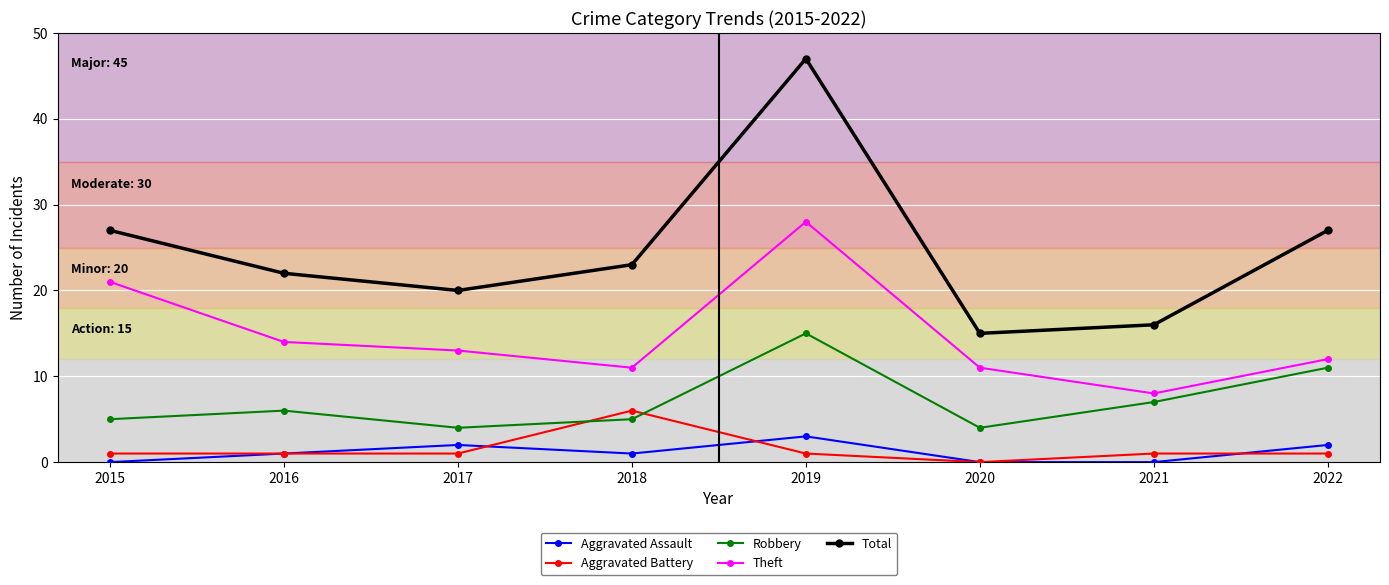

What is the sum of the Aggravated Battery values at 2022 and 2020?

1